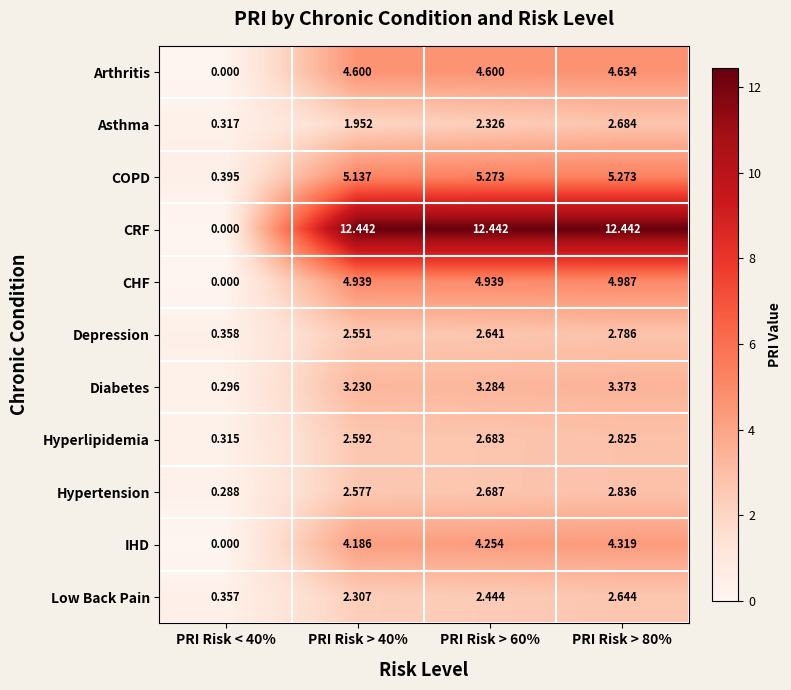

Count the number of categories in the chart.

4